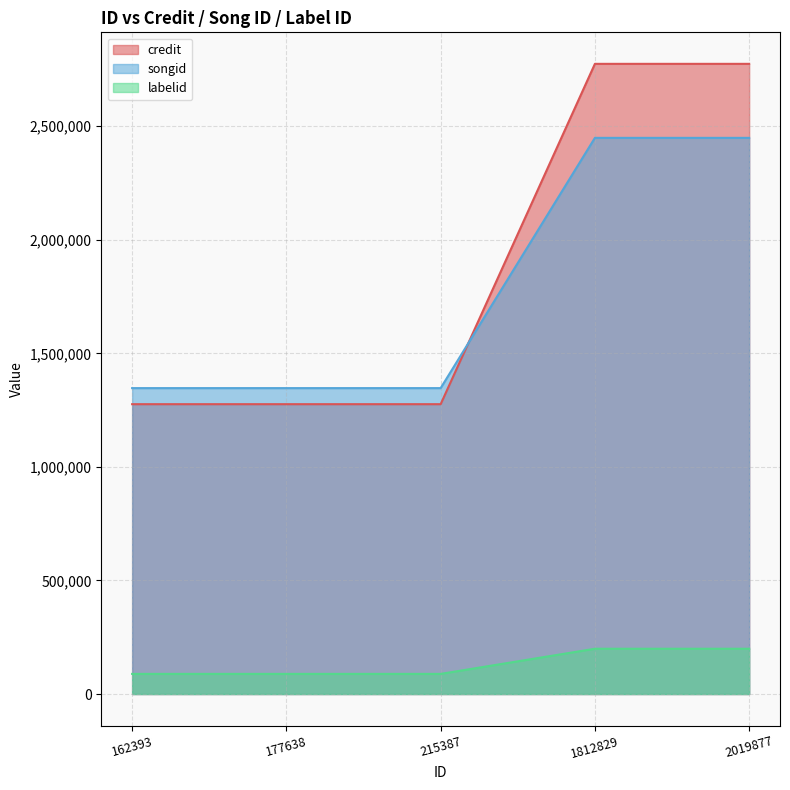

At which category is the sum across all series the highest?

2019877